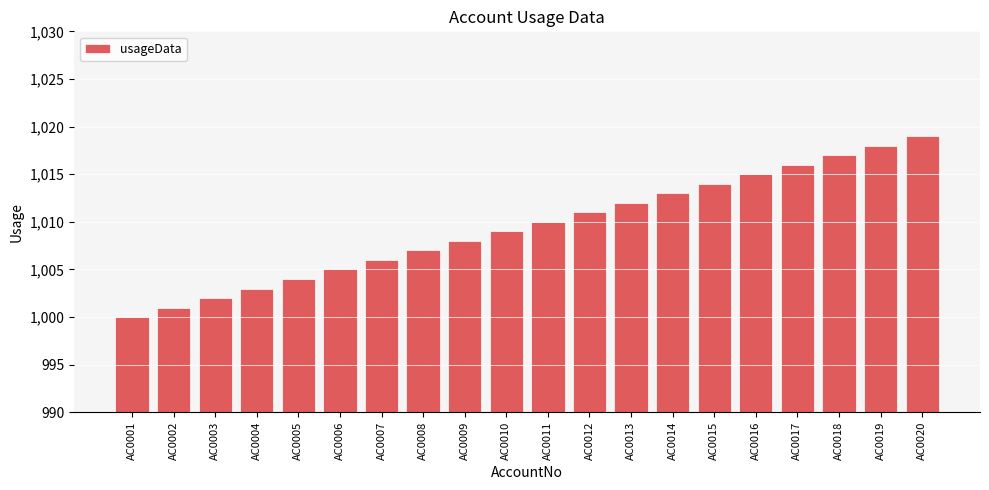

What is the value of the 19th bar from the left?

1018